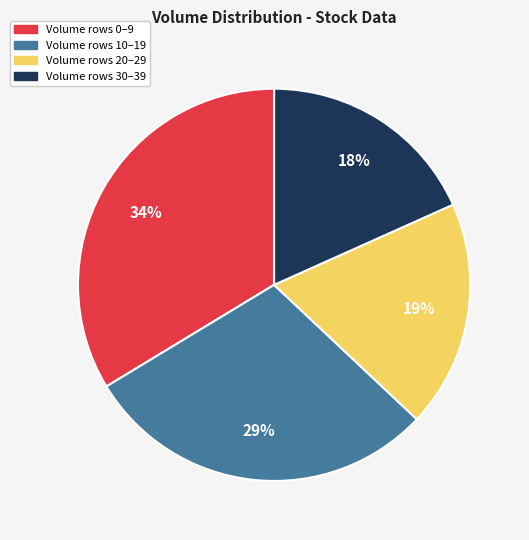

Is there a majority slice in this chart?

No